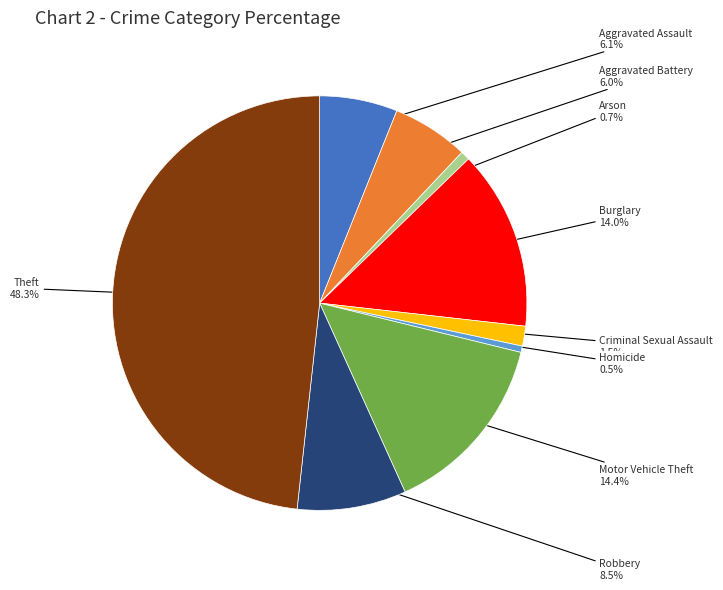

Is there any slice that represents more than half of the pie?

No